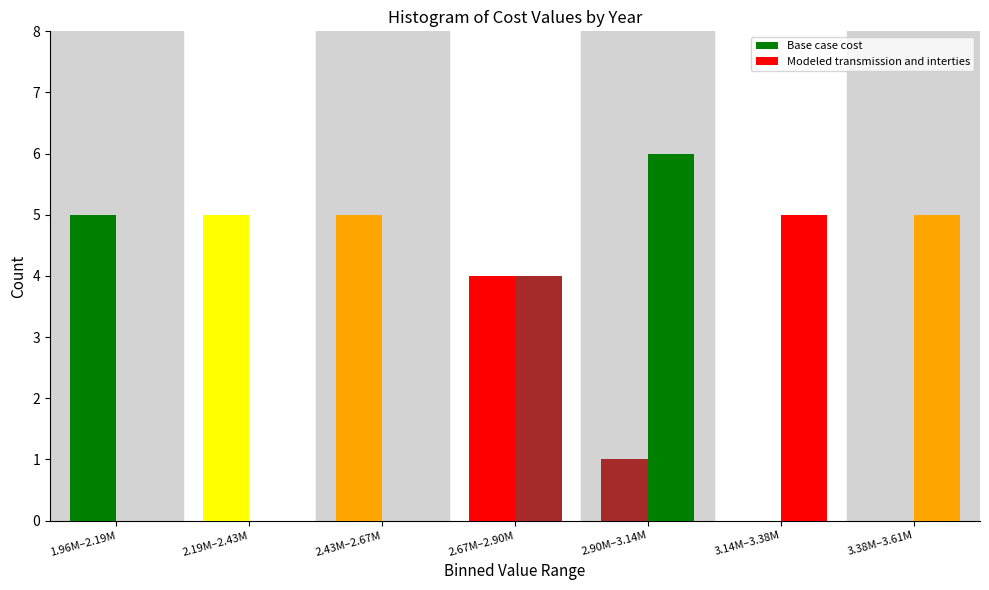

How many groups of bars are there?

7